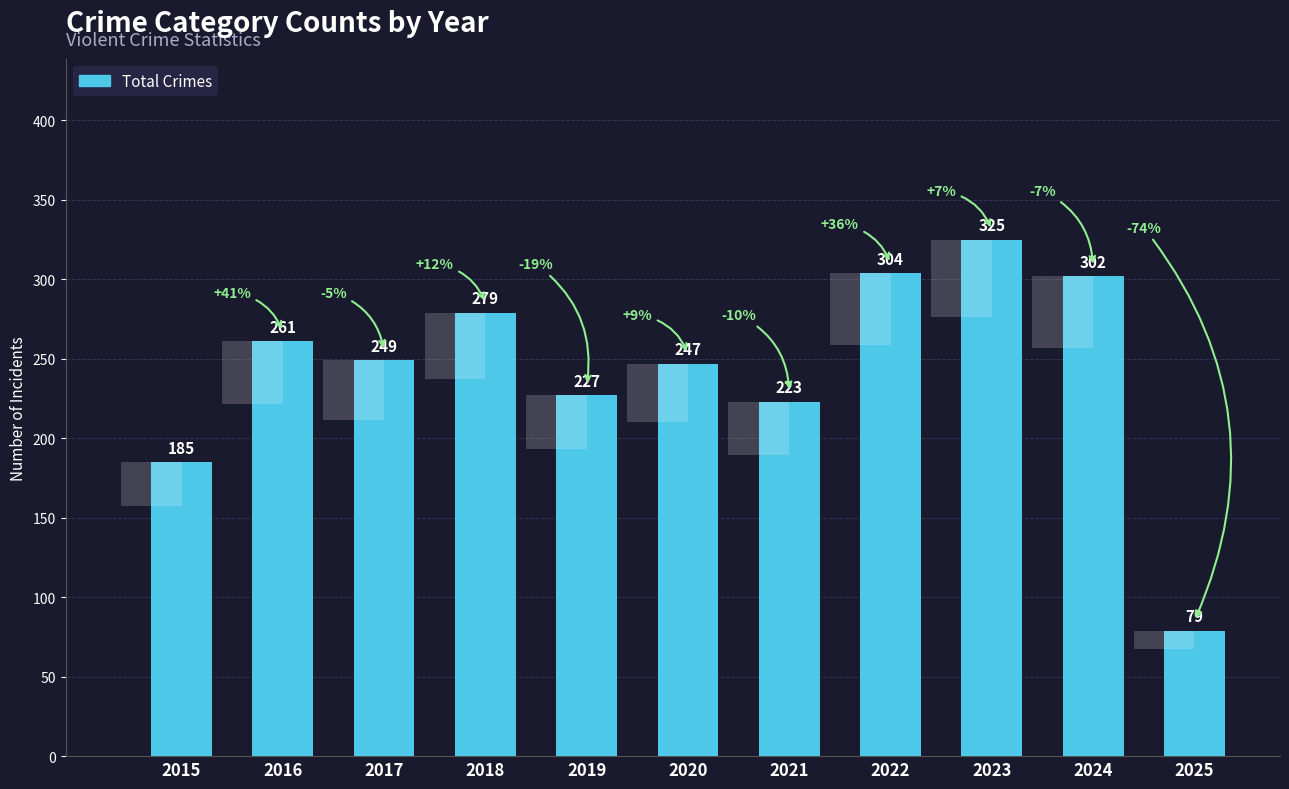

What is the change in value from 2020 to 2024?

+55